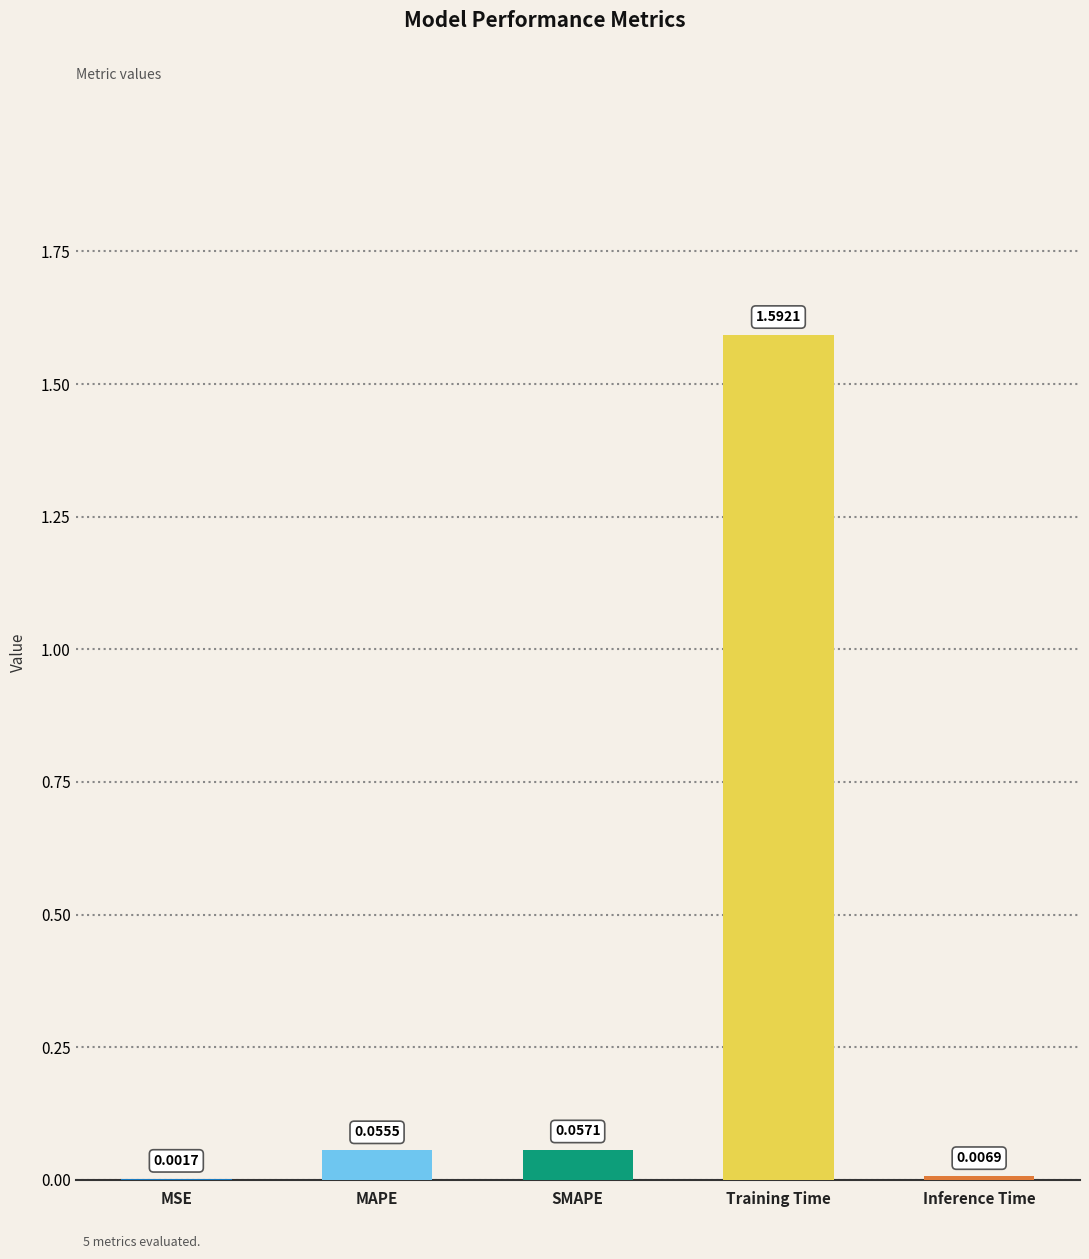

Which has a higher value, MAPE or Inference Time?

MAPE